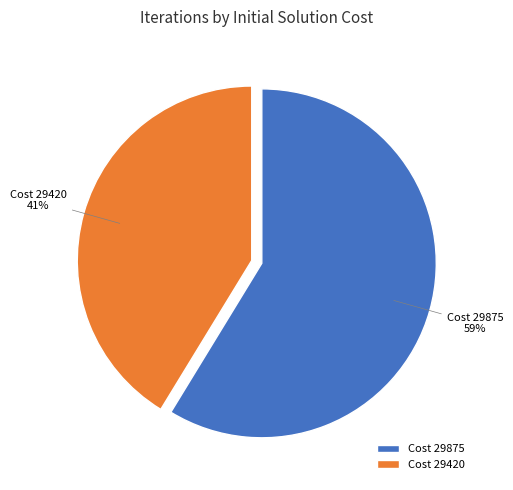

Approximately how many times larger is the value at Cost 29875 compared to Cost 29420?

1.4